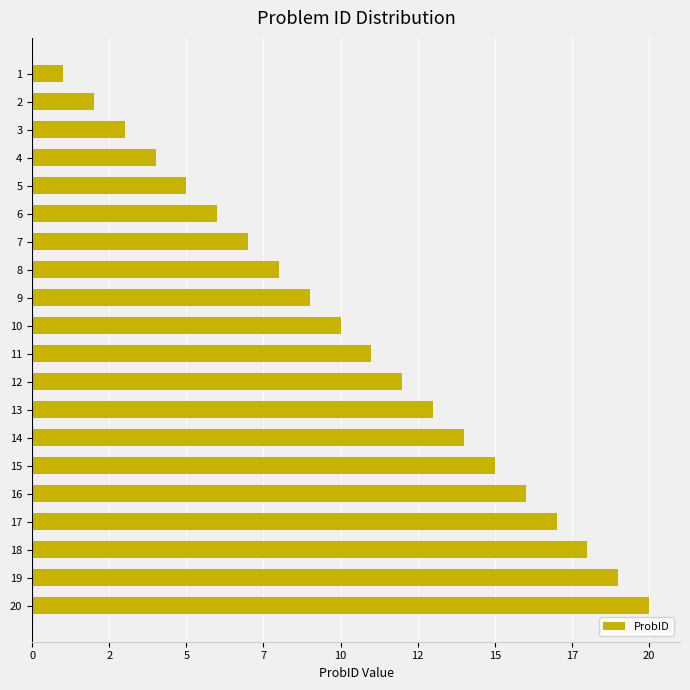

What is the difference between the maximum and second lowest values?

18